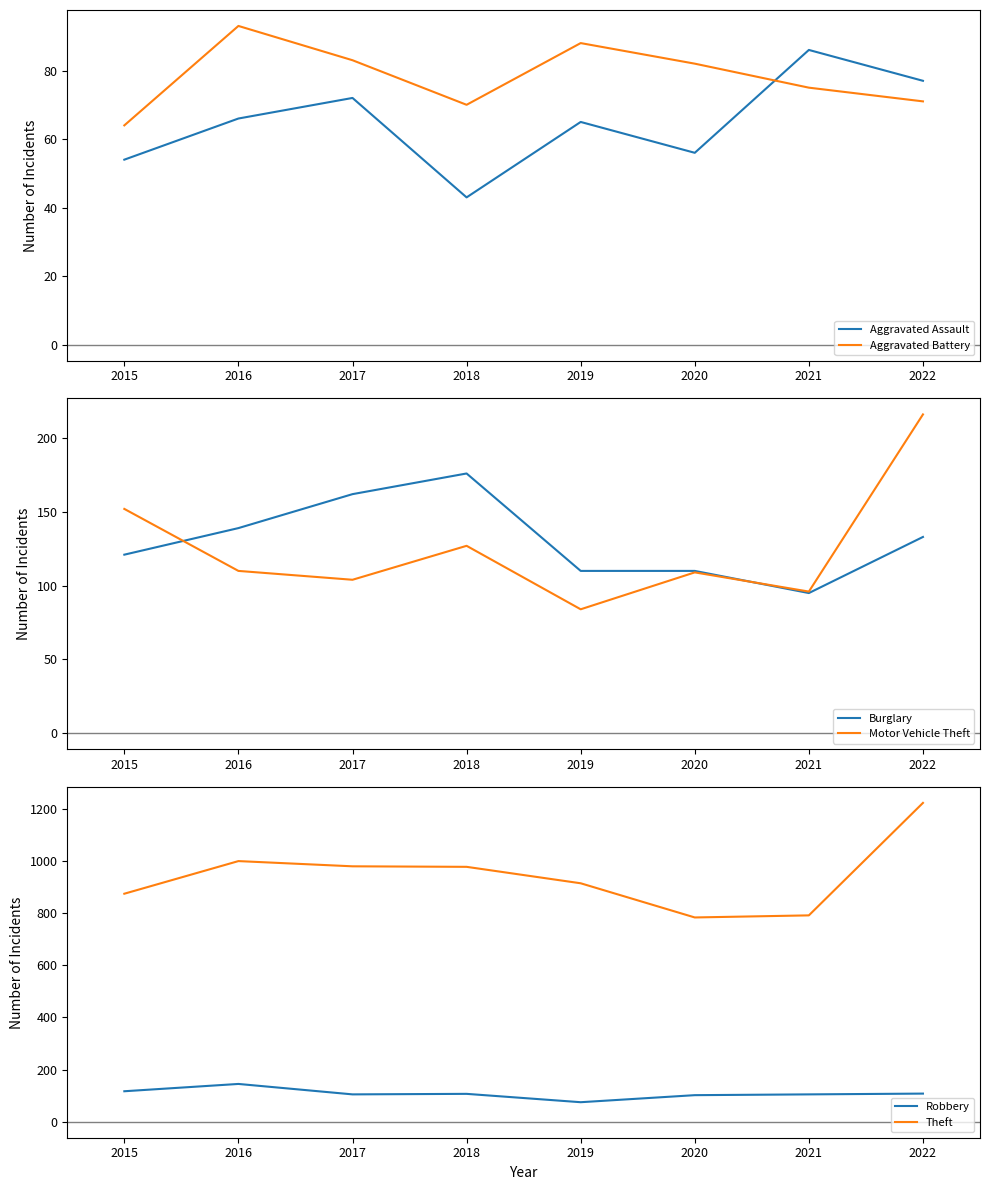

True or false: Theft and Aggravated Assault cross at least once.

False